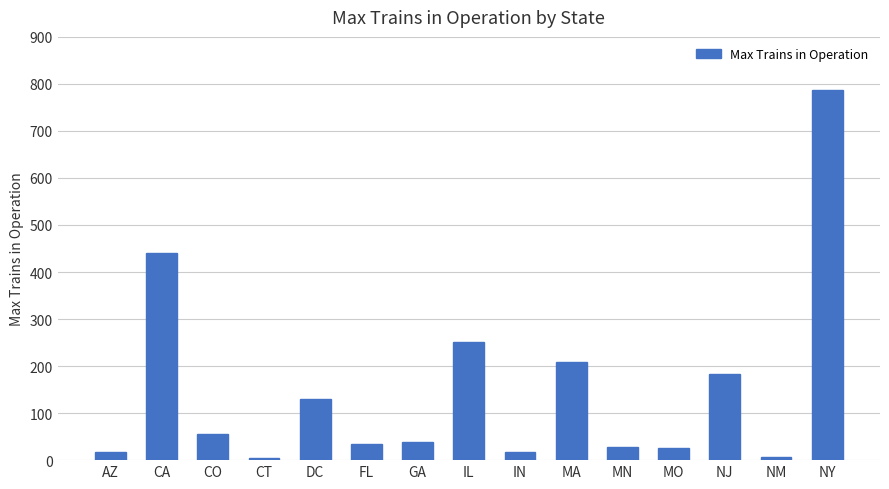

What is the sum of all values?

2229